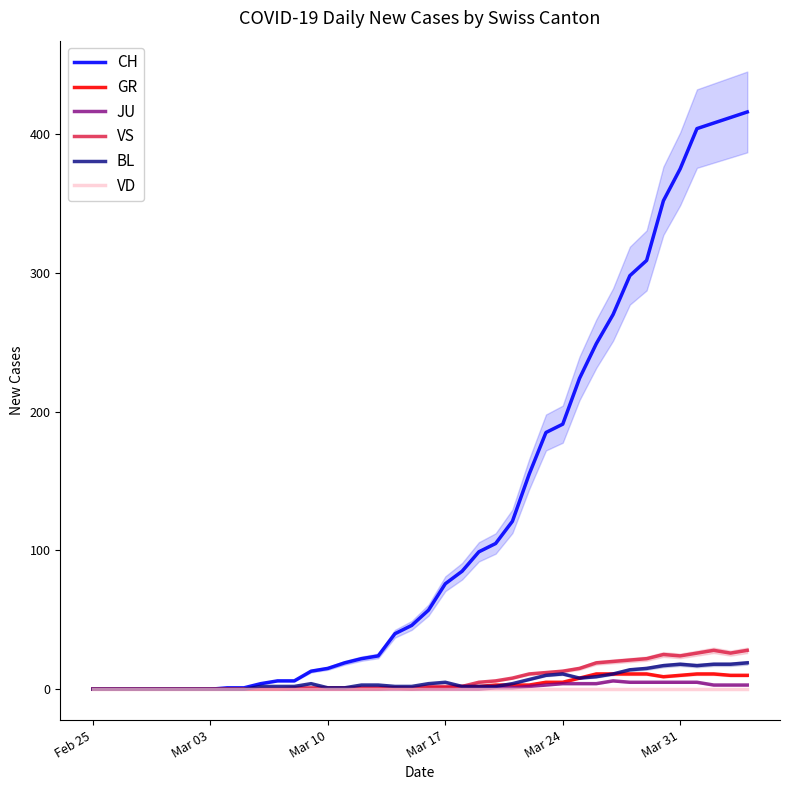

Which series has the widest spread of values?

CH